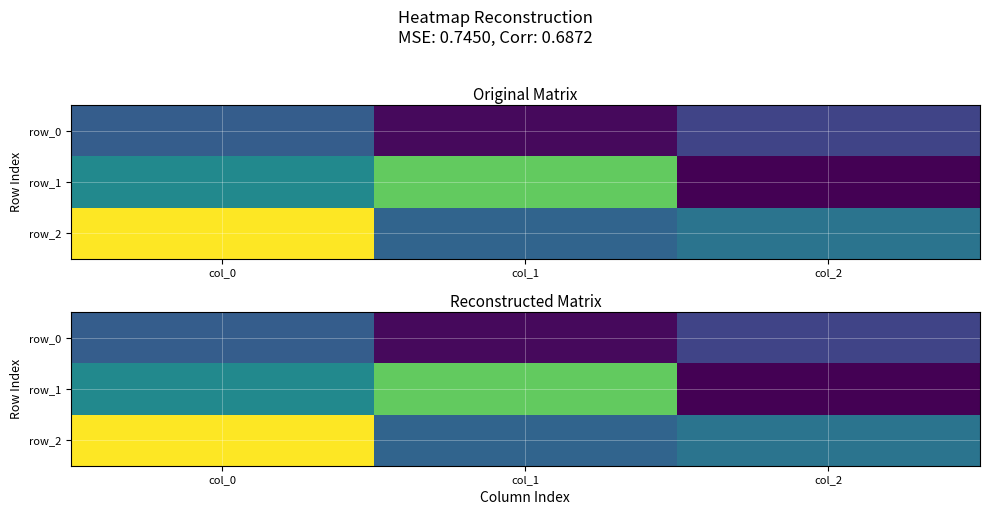

Which label corresponds to the smallest value in the chart?

col_2